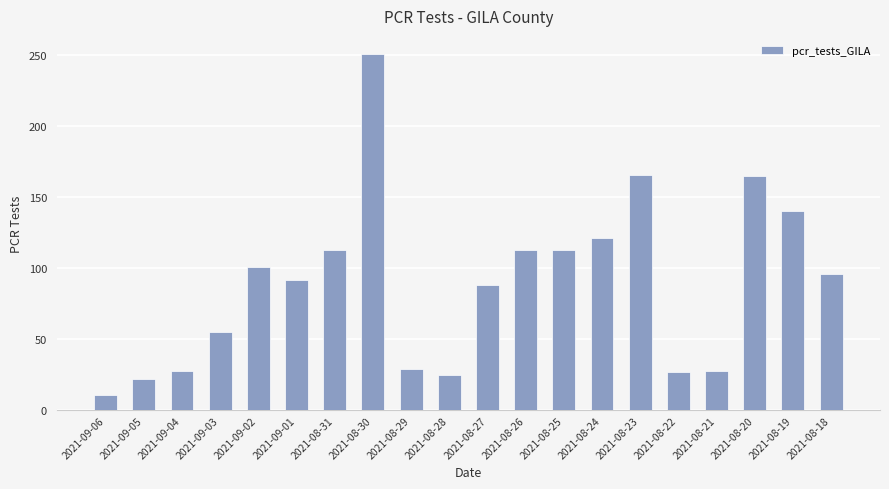

How many distinct data groups are displayed?

1